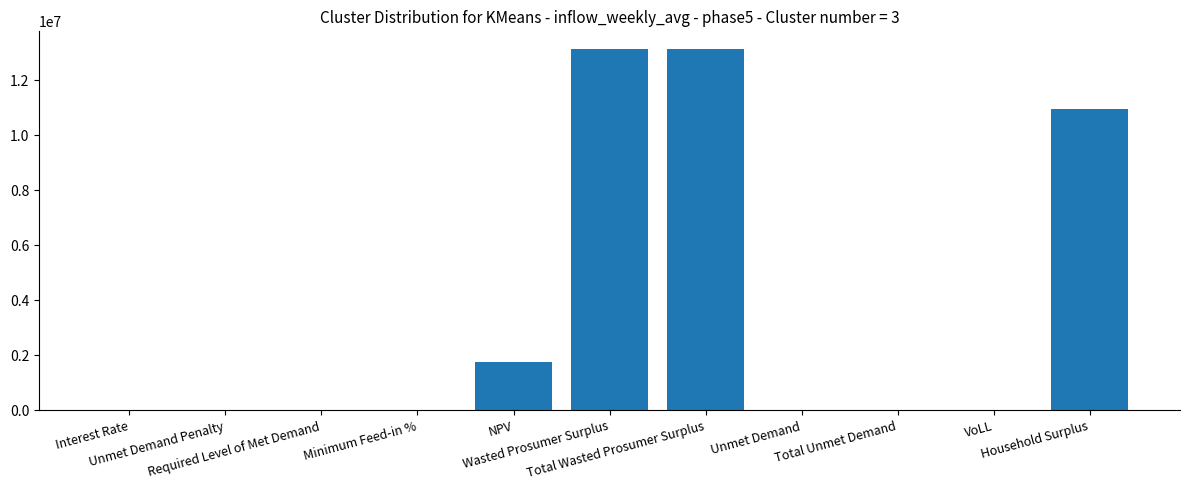

The value at Unmet Demand Penalty is -6040375.9. True or false?

False